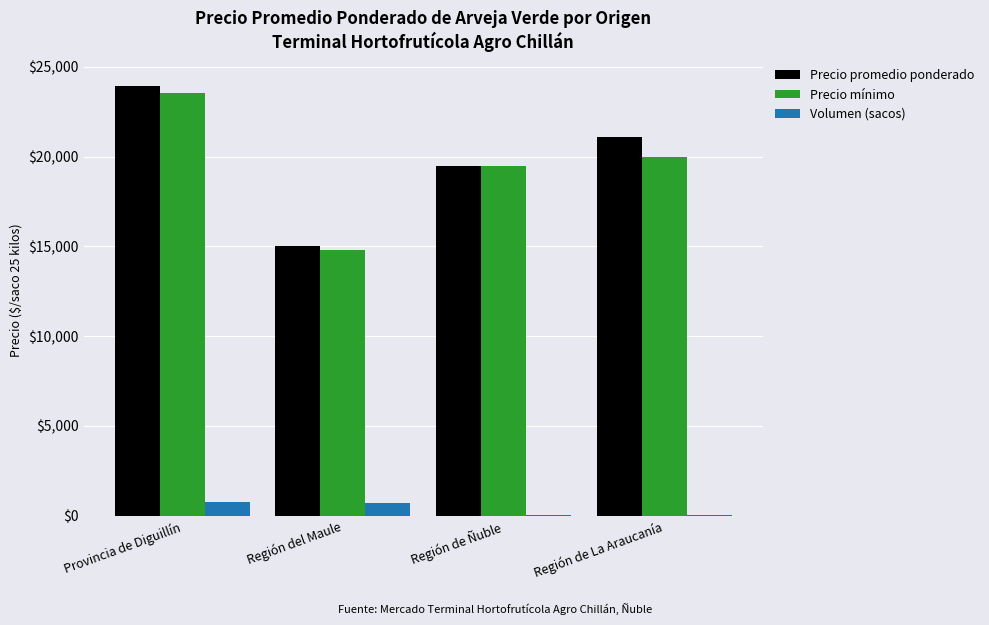

Which series has the largest total across all categories?

Precio promedio ponderado